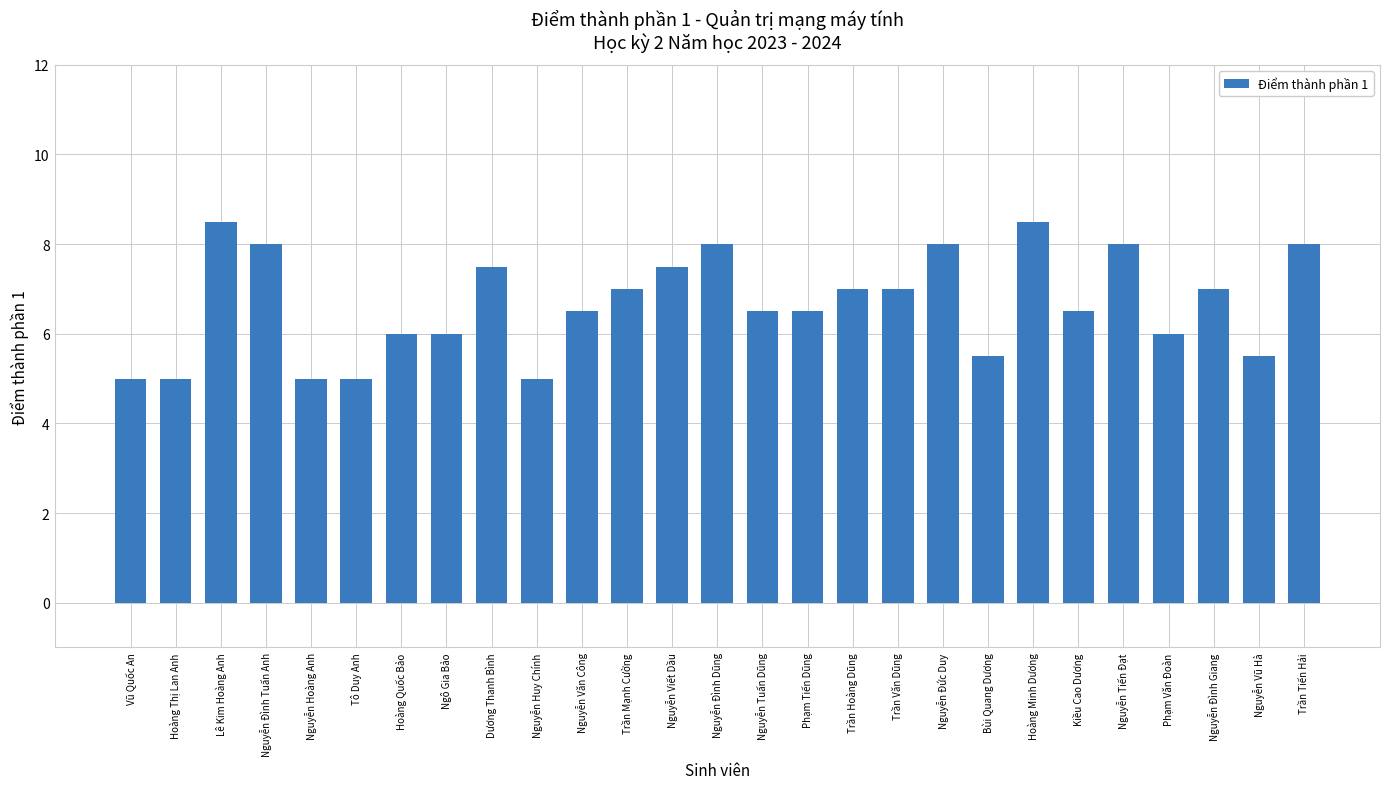

What is the sum of the values at Nguyễn Đình Giang and Trần Văn Dũng?

14.0